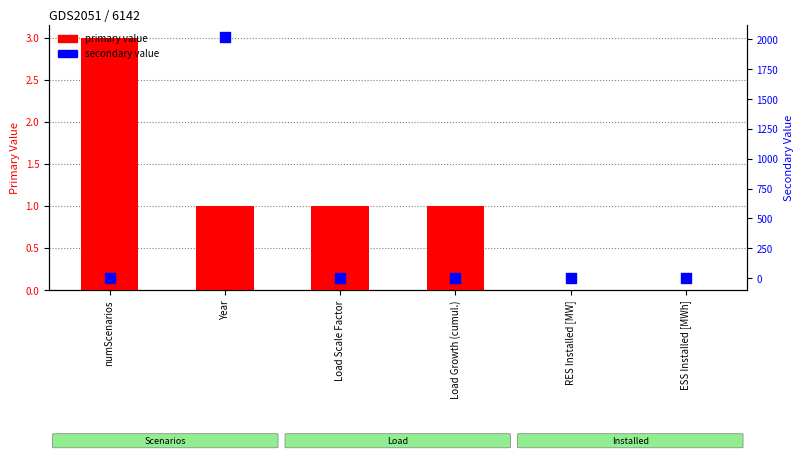

Which series has the largest total across all categories?

secondary value